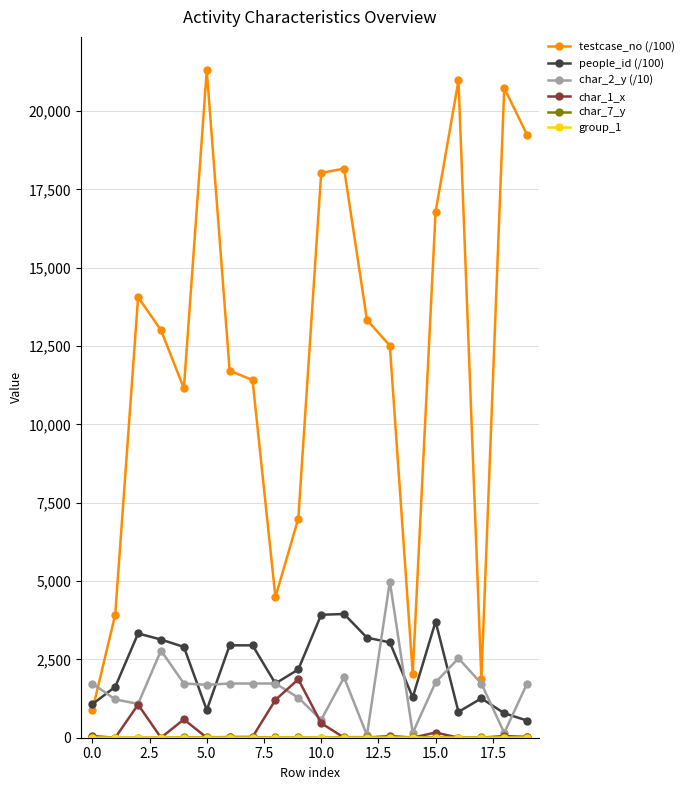

What is the lowest value of the testcase_no (/100) series?

870.6